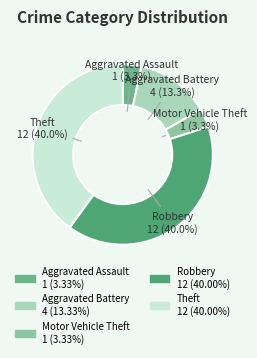

To the nearest percent, what is the difference between the largest and smallest slice percentages?

37%